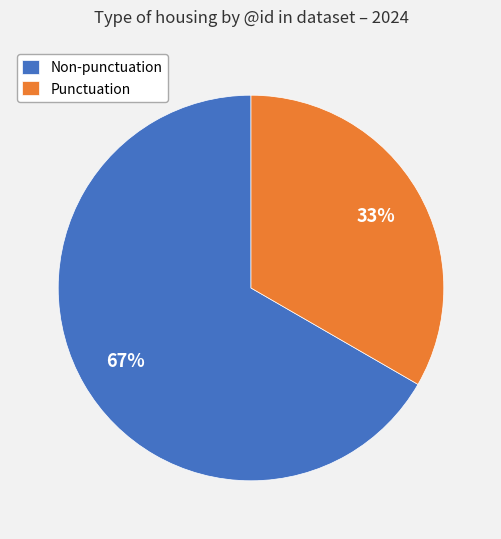

What percentage is the Non-punctuation slice, to the nearest percent?

67%